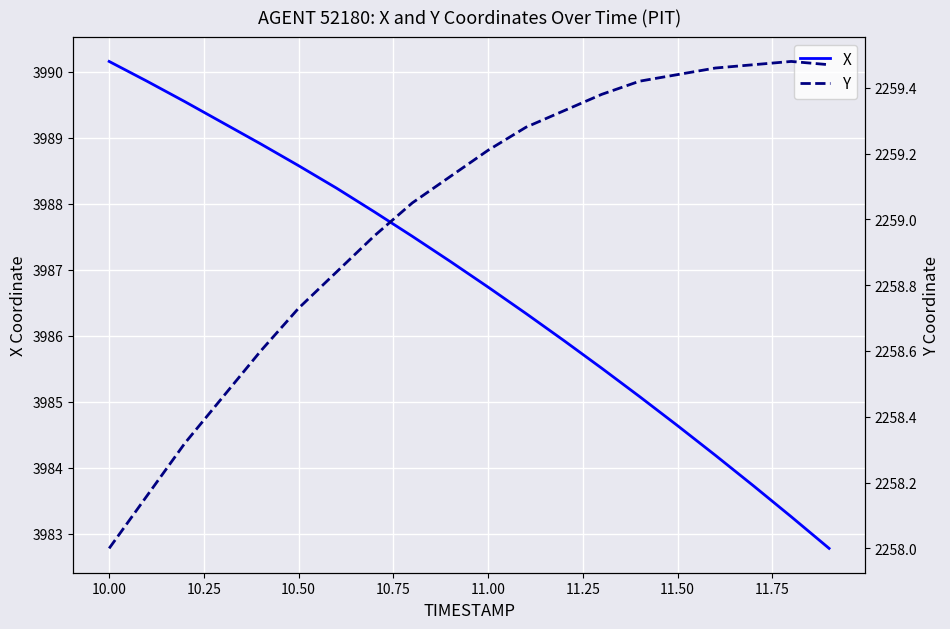

At which label does X first exceed 3987?

10.00